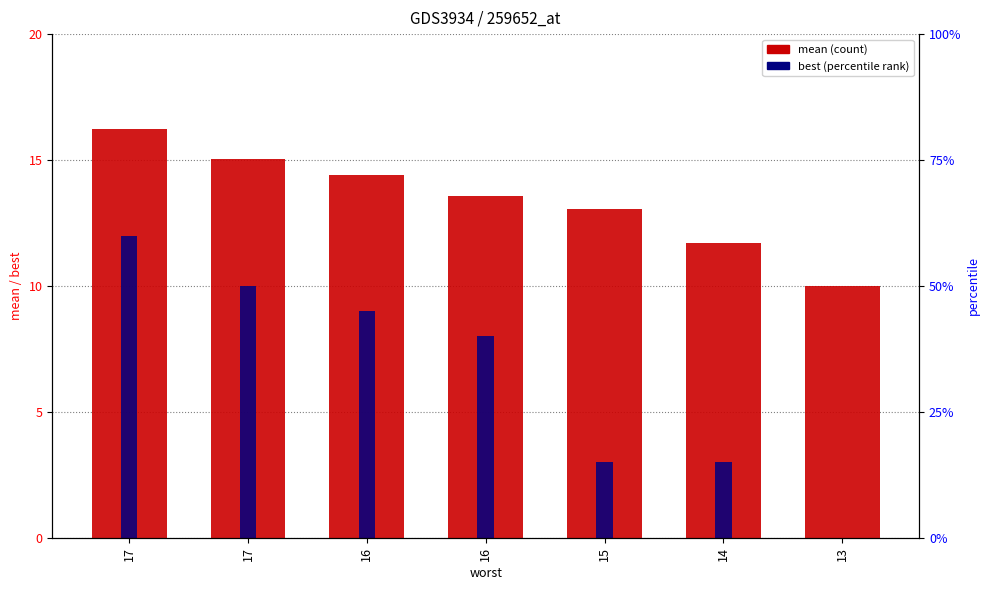

How many bars are there in each group?

2